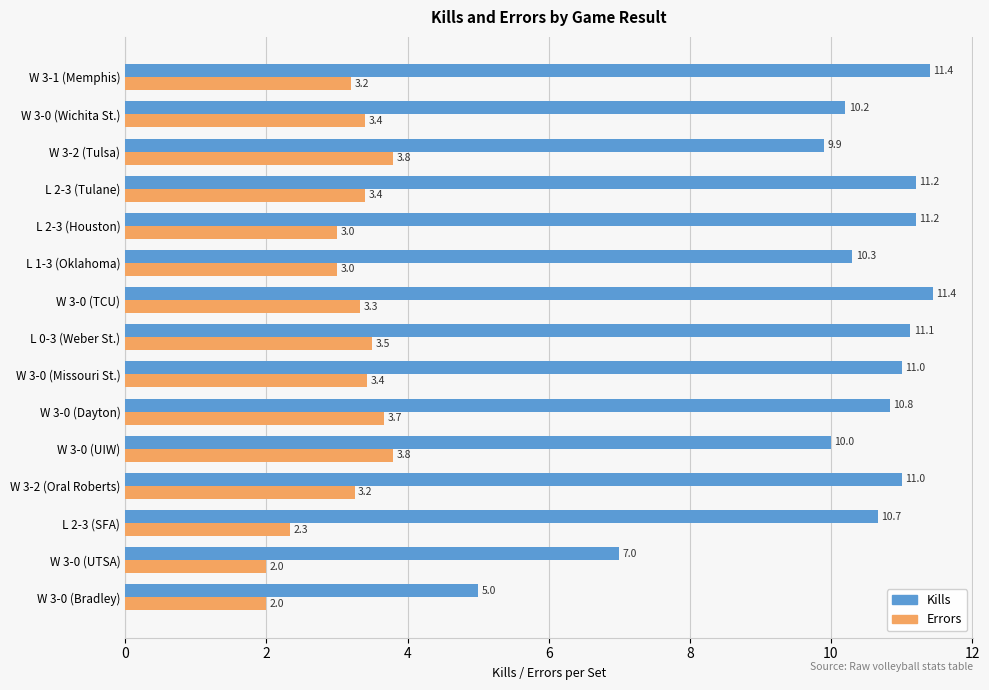

Which series has the largest total across all categories?

Kills